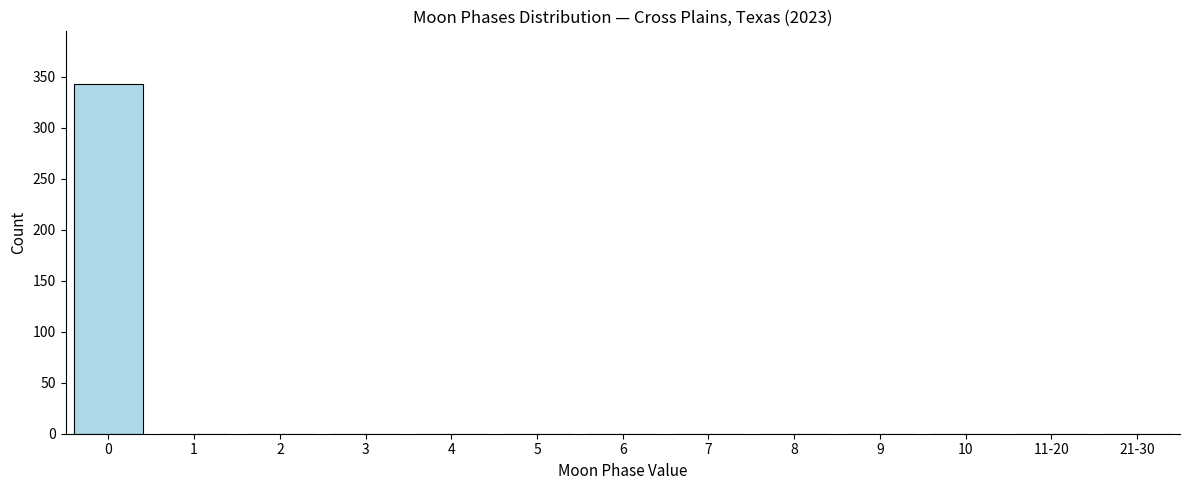

Reading left to right, what are all the values shown in this chart?

0=343	1=0	2=0	3=0	4=0	5=0	6=0	7=0	8=0	9=0	10=0	11-20=0	21-30=0